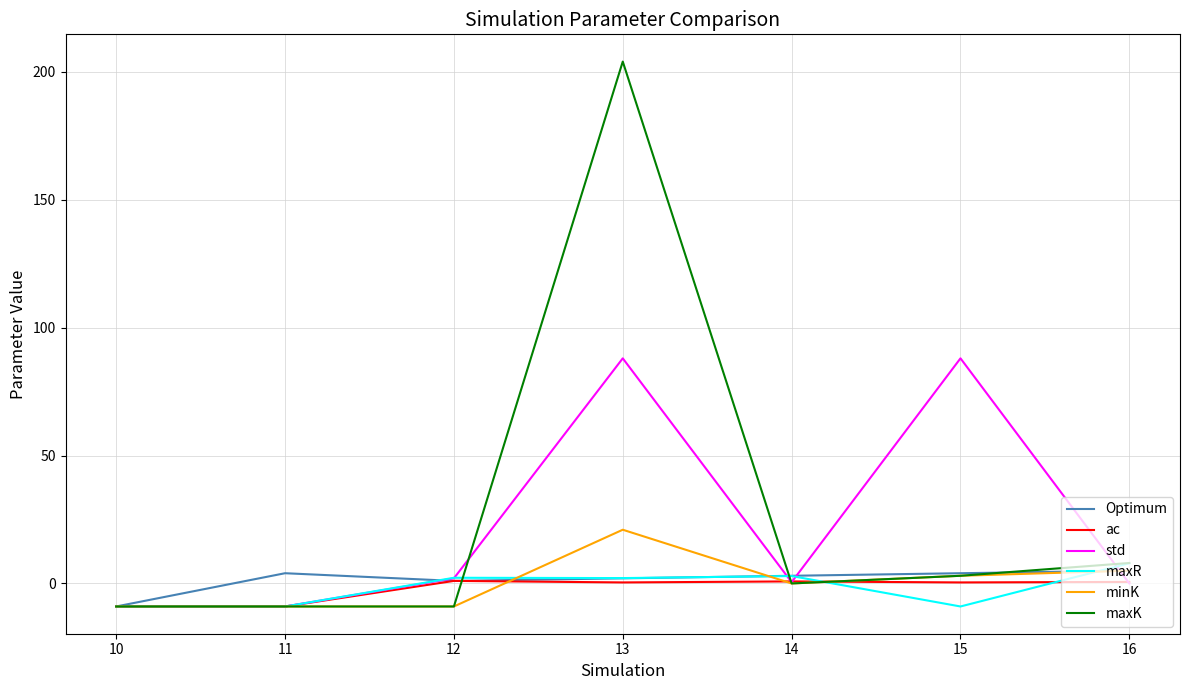

What is the smallest value displayed?

-9.0